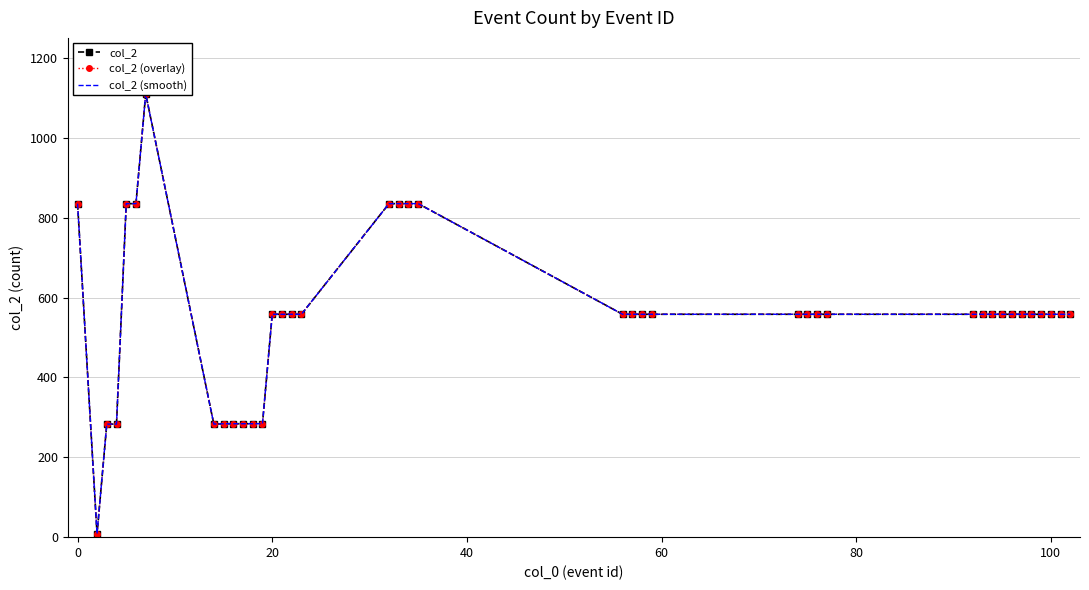

How many data points in col_2 (overlay) are above 558?

8